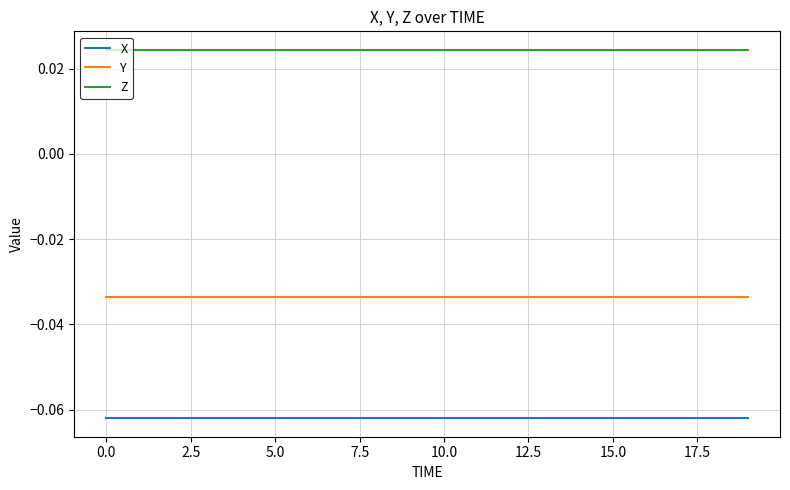

True or false: X and Y intersect in this chart.

False